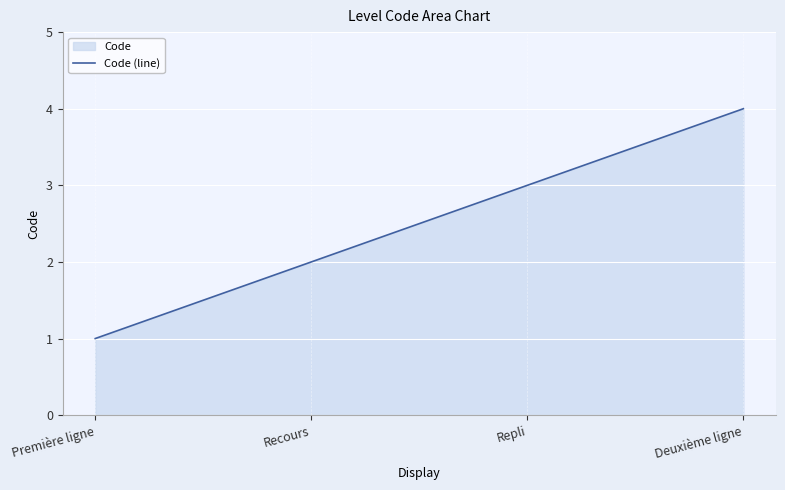

List the labels in order of value, smallest first.

Première ligne, Recours, Repli, Deuxième ligne